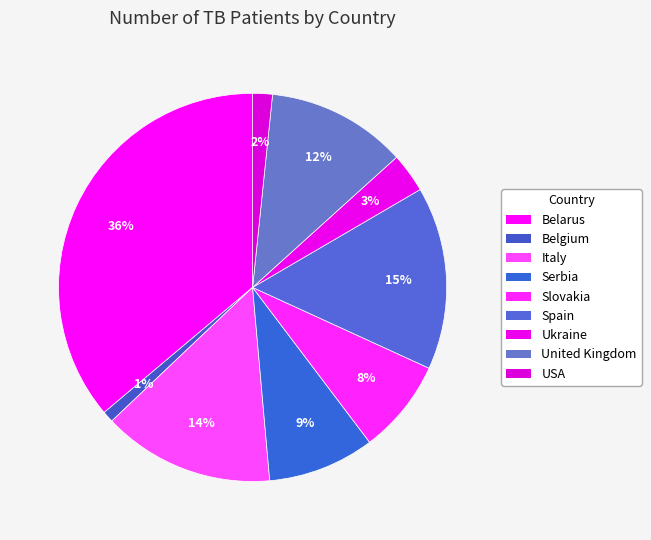

Is Slovakia the majority of the pie?

No